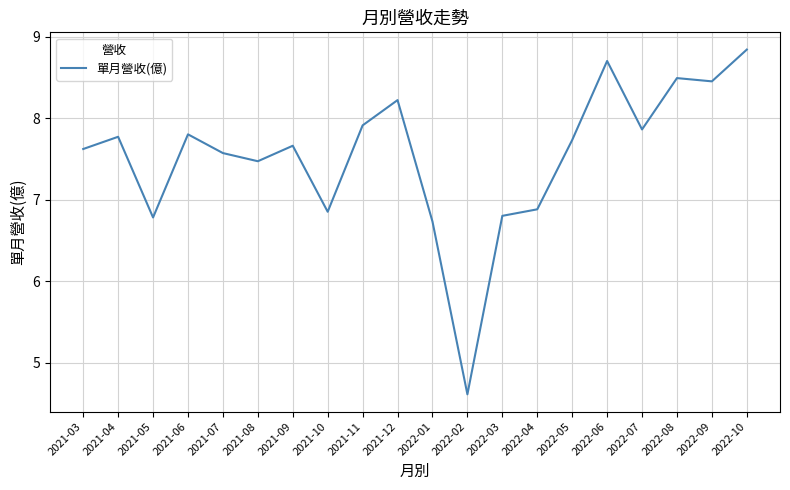

What position from the right is 2021-06?

17